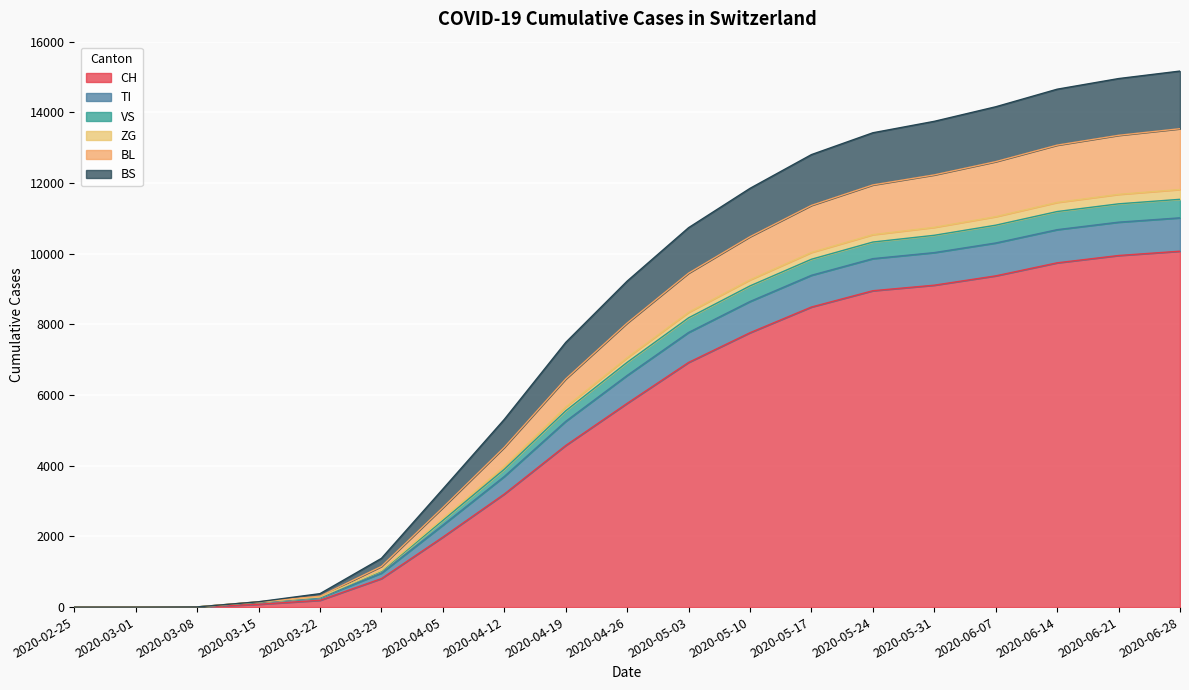

What is the maximum value for CH?

10071